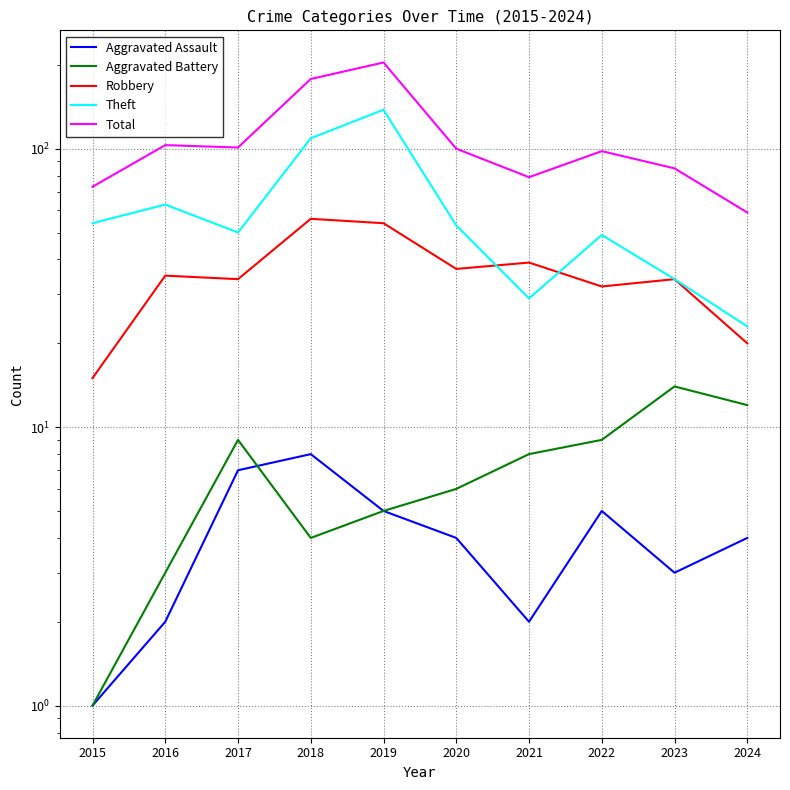

Is it true that Theft equals 111 at 2016?

False